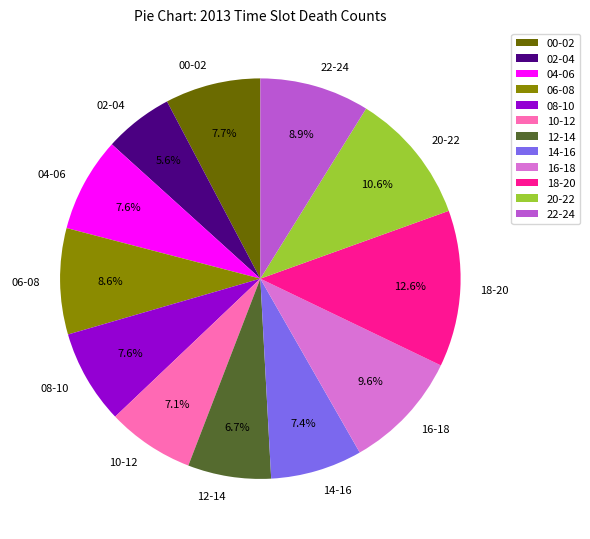

To the nearest percent, what is the average slice percentage?

8%